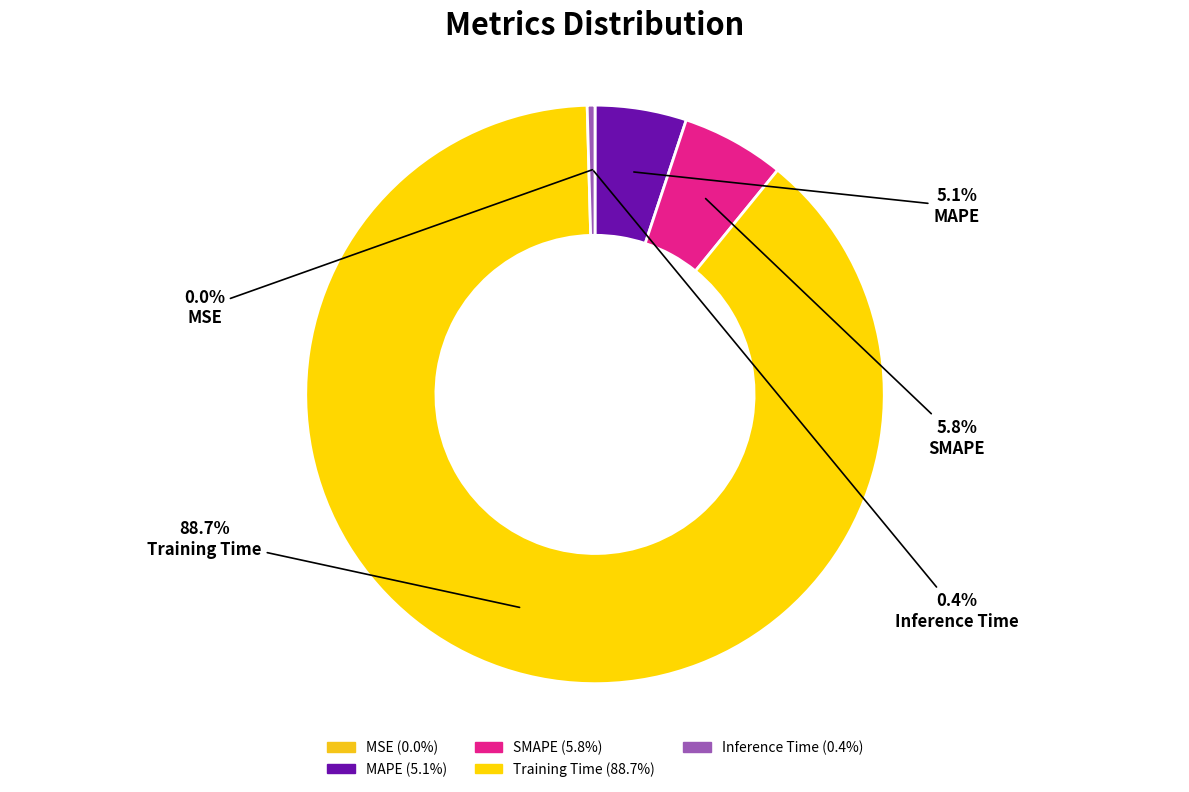

Count the number of slices in the pie.

5